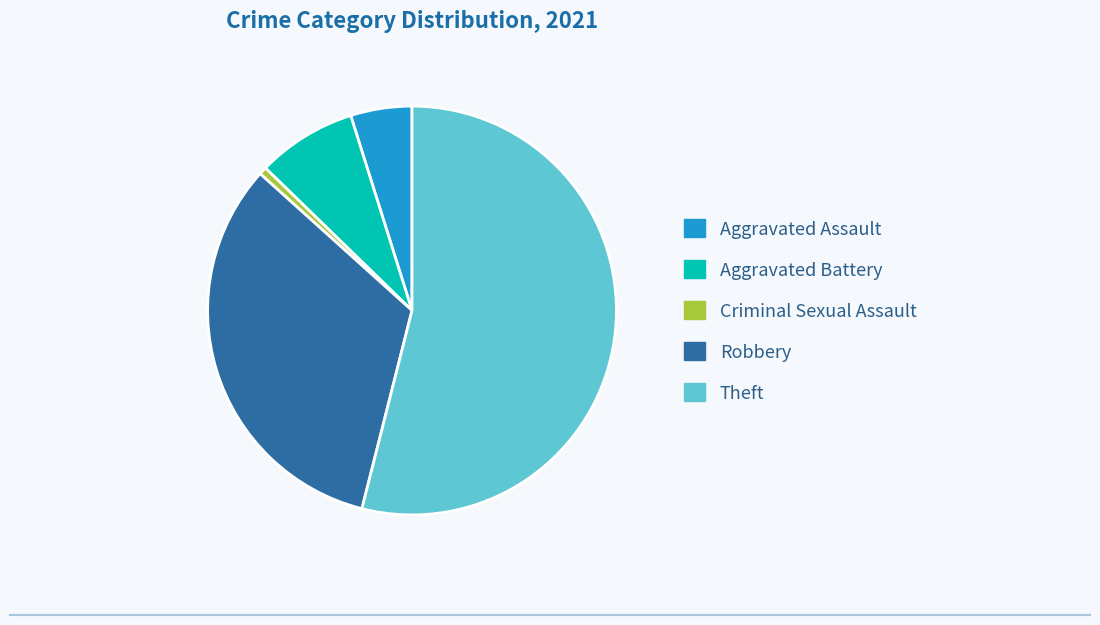

Between Theft and Criminal Sexual Assault, which is larger?

Theft